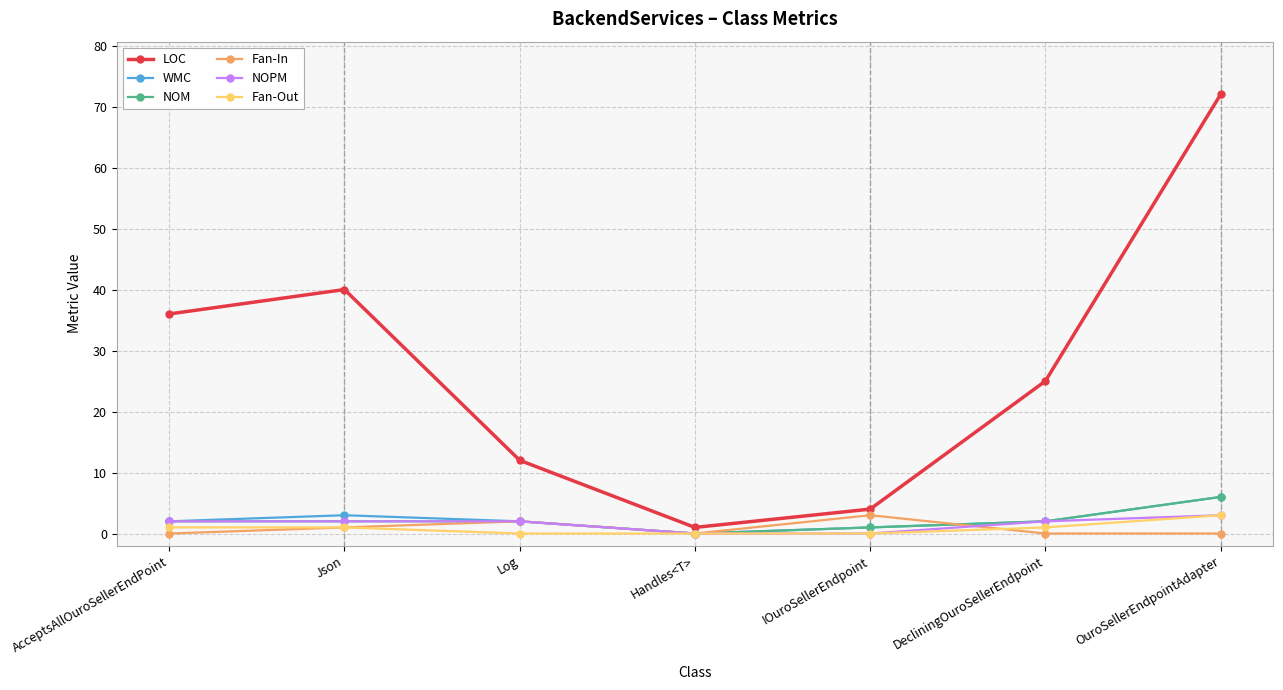

Between Handles<T> and OuroSellerEndpointAdapter, which series saw the biggest shift?

LOC